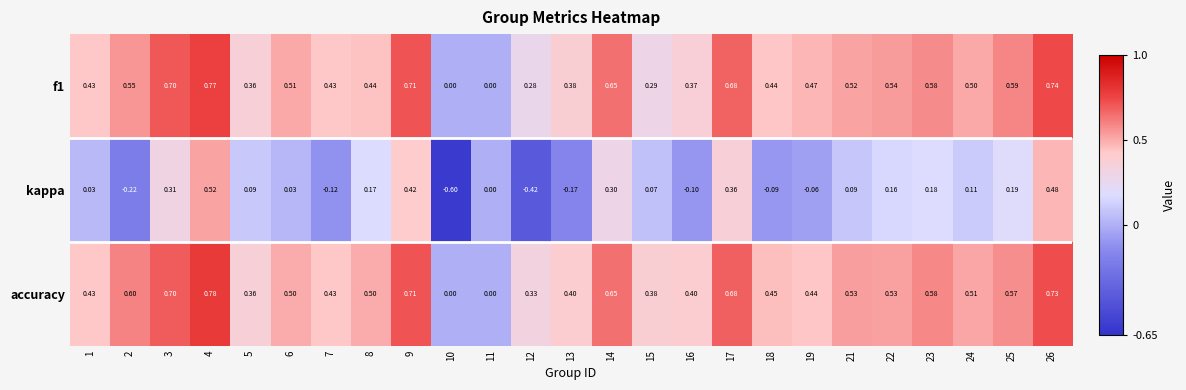

Which series has the widest spread of values?

kappa